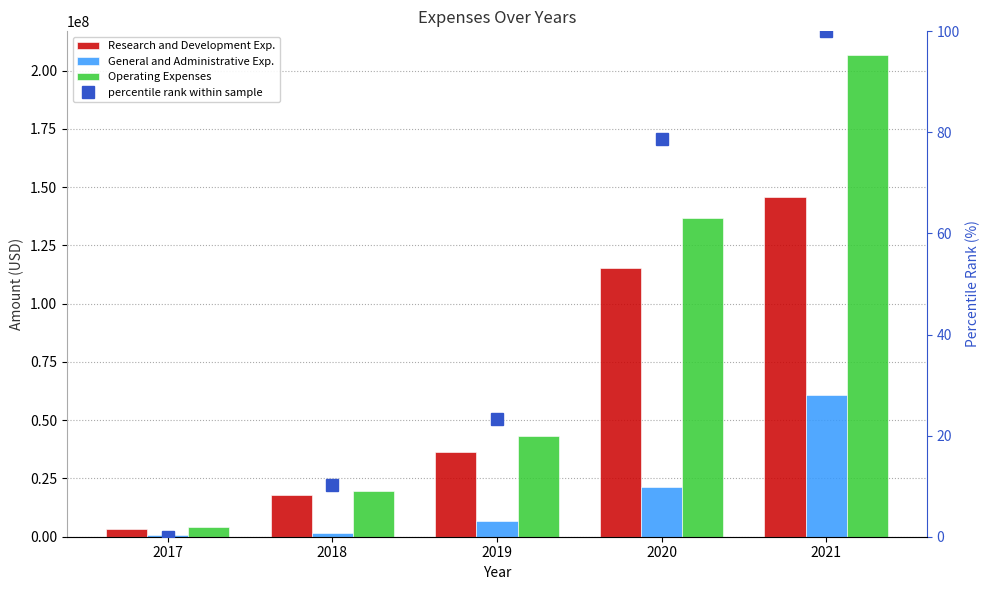

What is the difference between the maximum and minimum values in the Operating Expenses series?

202423000.0